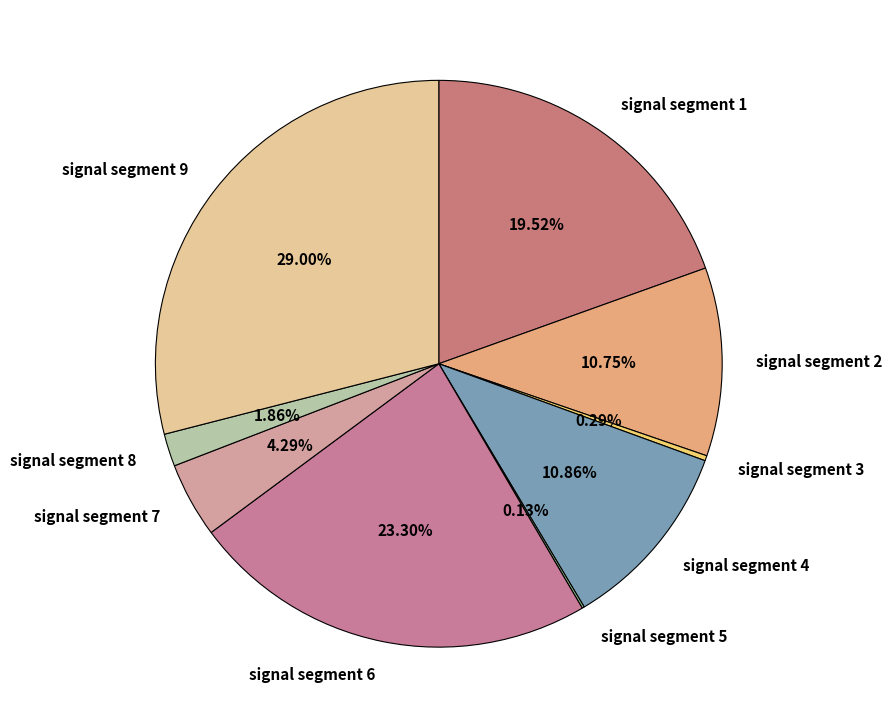

True or false: signal segment 1 accounts for 11% of the total.

False